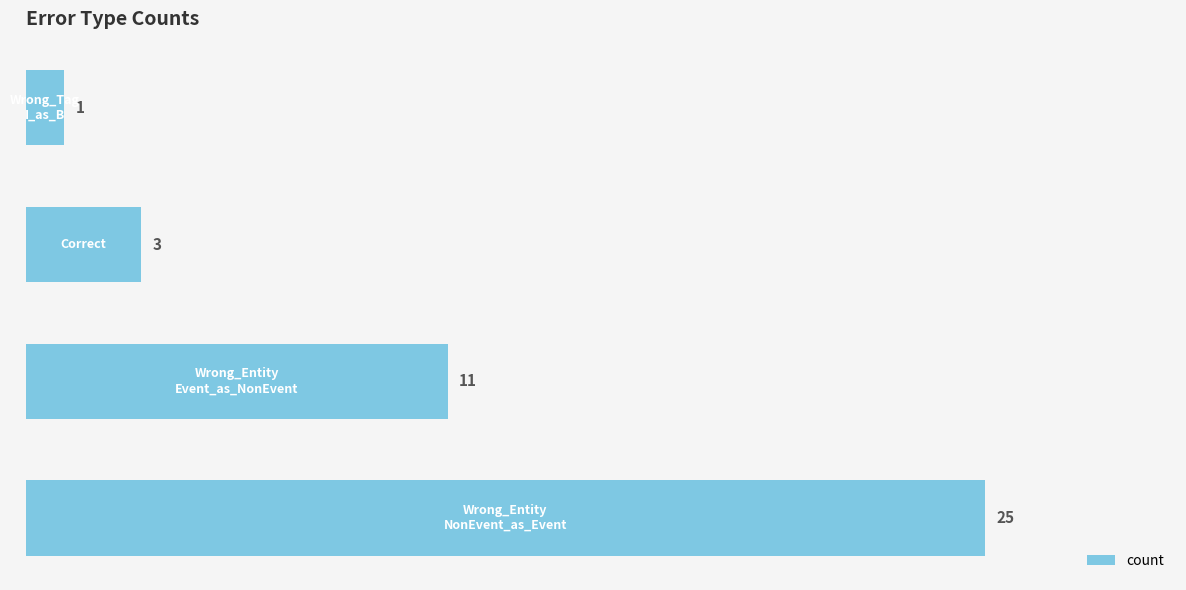

What is the maximum value shown in the chart?

25